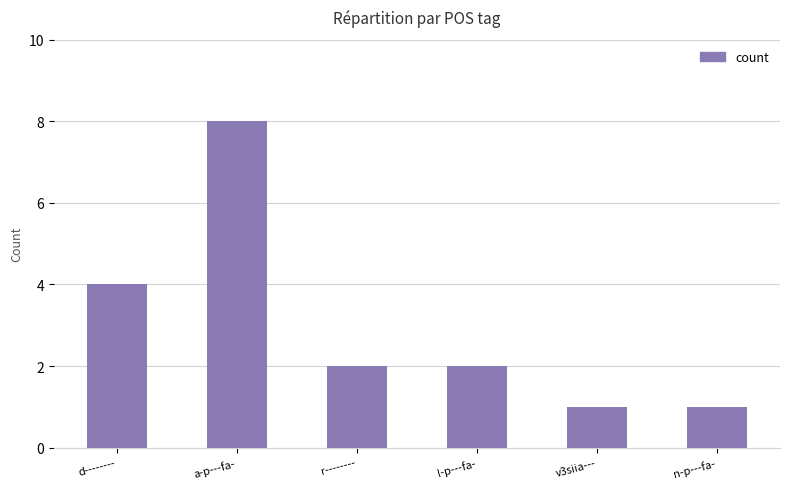

What is the difference between the maximum and minimum values?

7